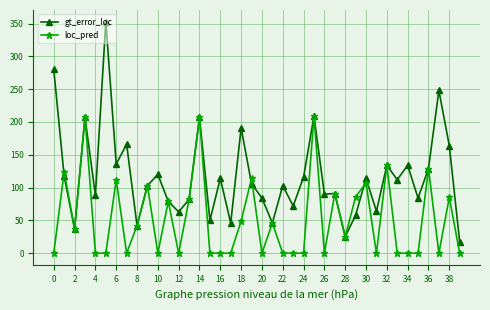

Which series has the largest range (max minus min)?

gt_error_loc